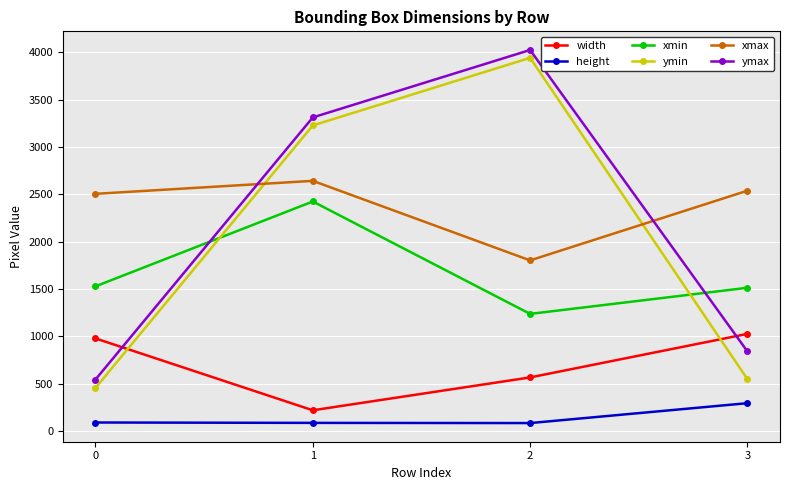

The ymax series shows 840 at 3. True or false?

True